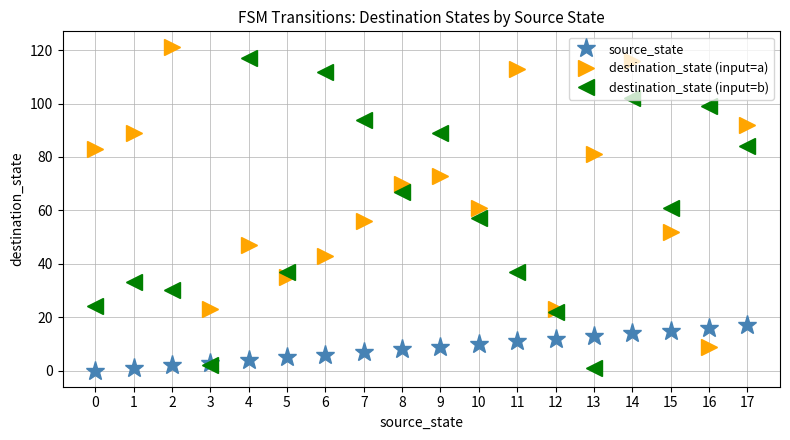

What is the sum of the source_state values at 15 and 11?

26